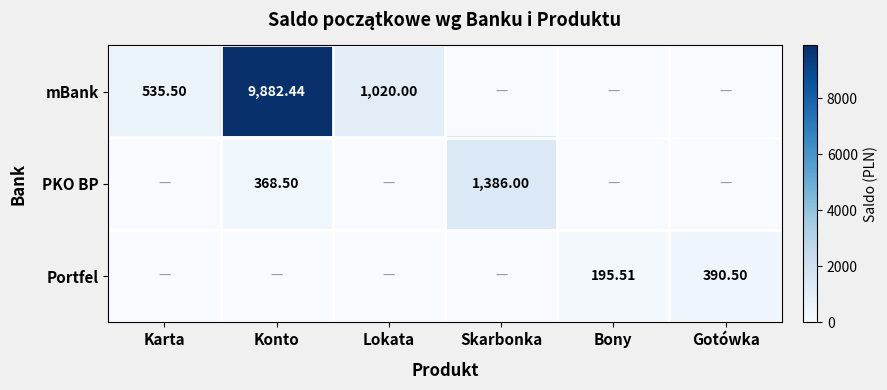

Is the value of Portfel at Gotówka greater than the value of PKO BP at Konto?

Yes